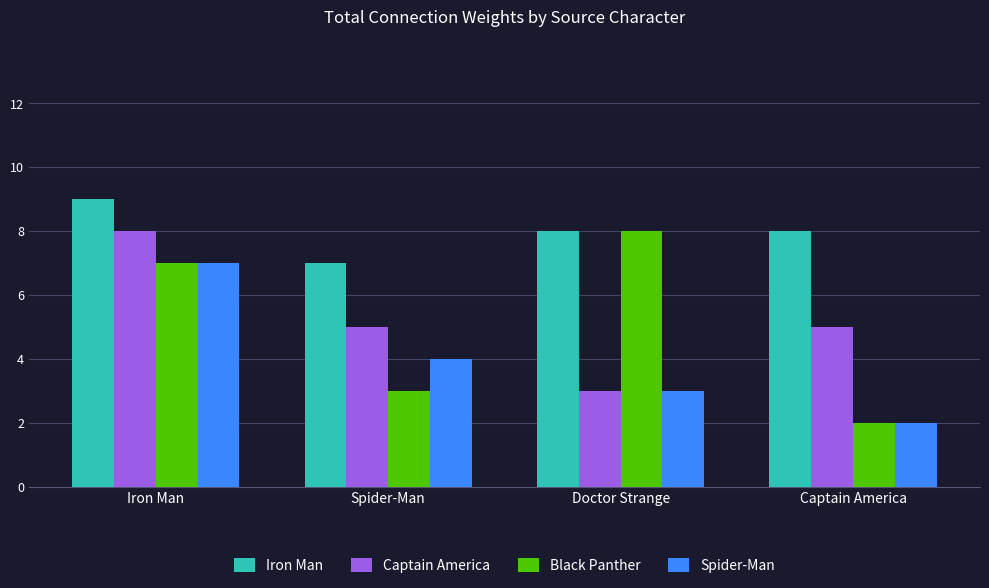

What are all the series names shown in the legend?

Iron Man, Captain America, Black Panther, Spider-Man